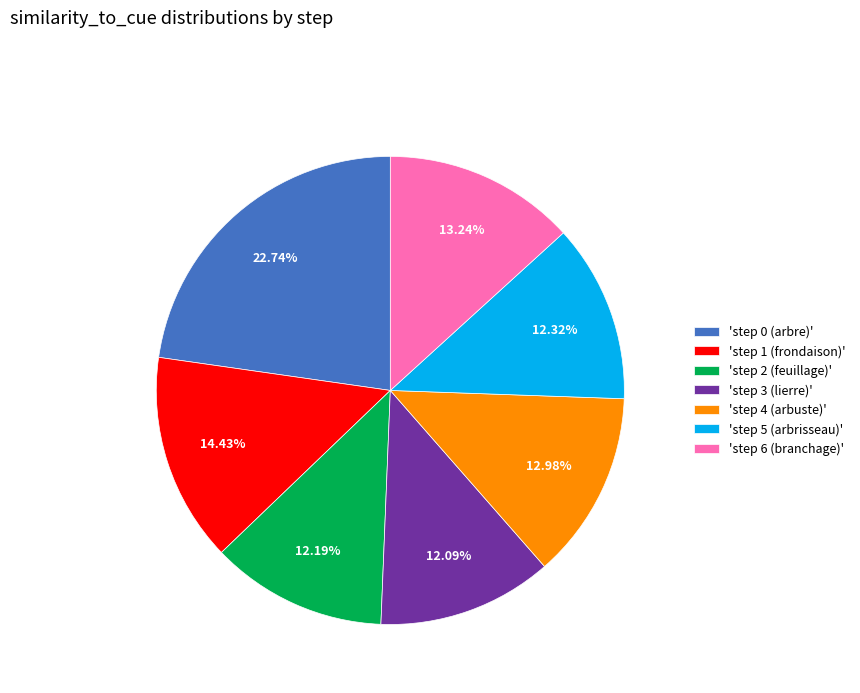

Is there any slice that represents more than half of the pie?

No